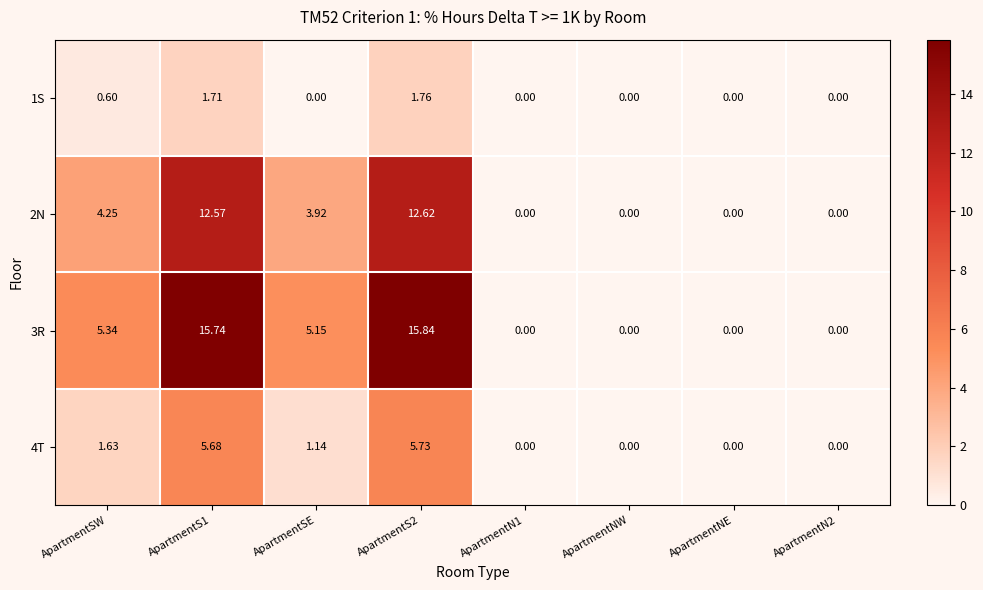

At which label is 3R closest to 7?

ApartmentSW